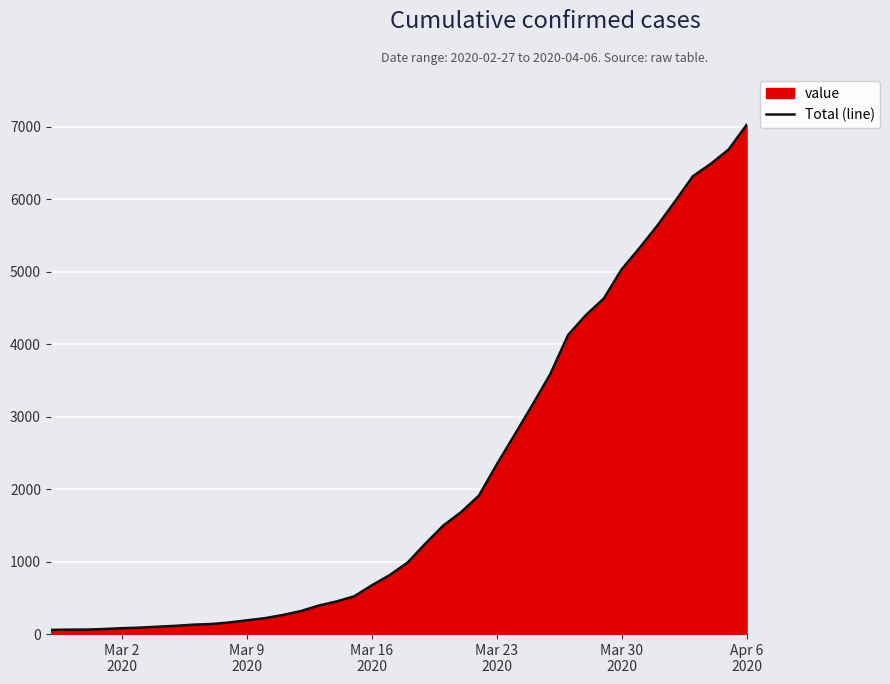

What is the difference between the maximum and minimum values?

6965